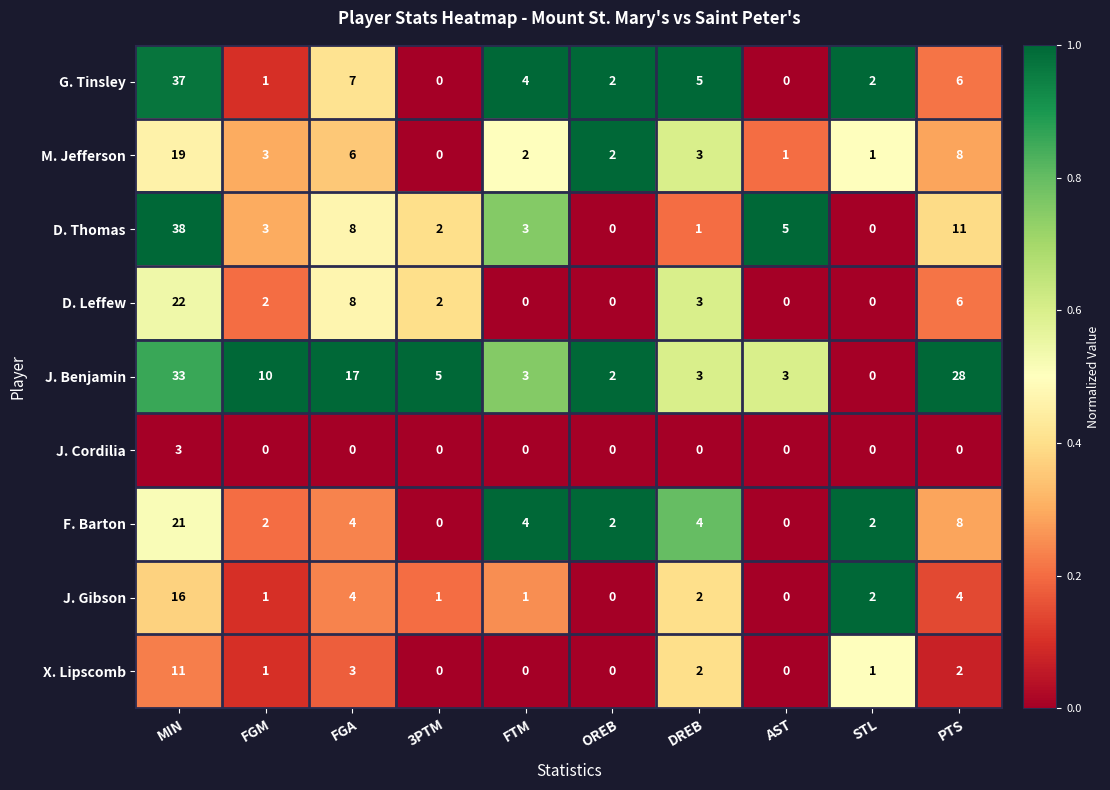

At which category is the sum across all series the highest?

MIN